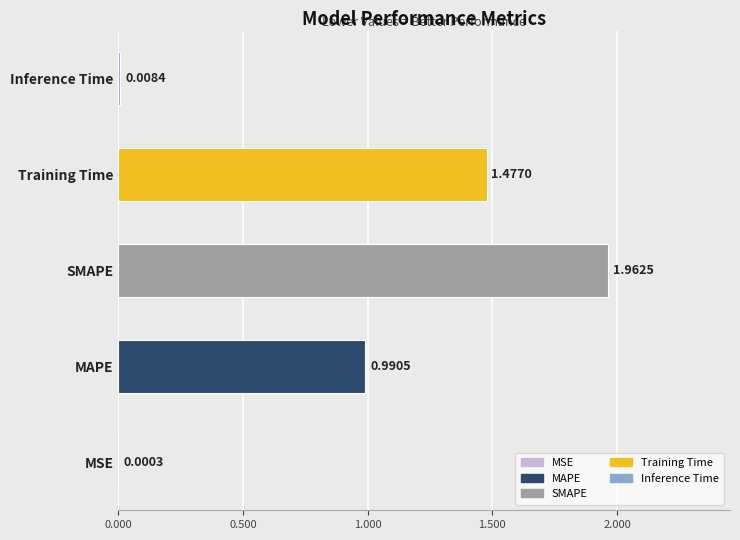

Where is the data nearest to the value 0?

MSE